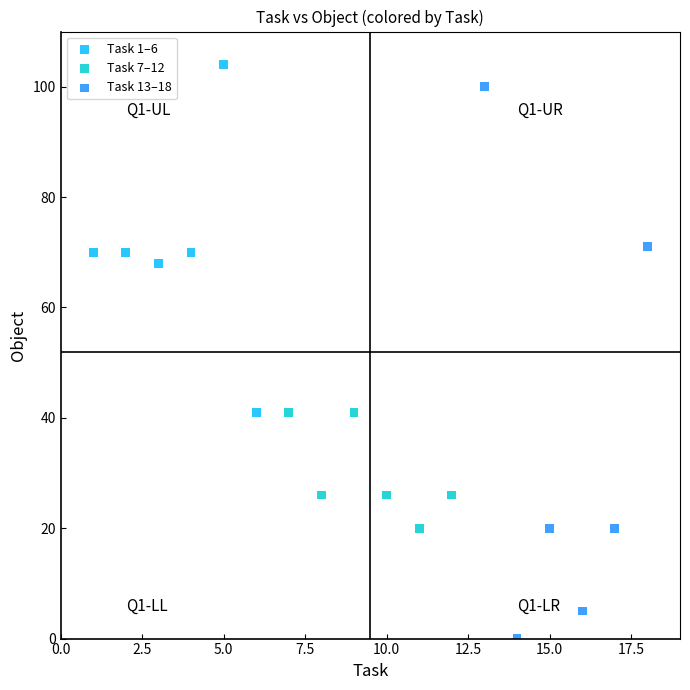

Which series has the widest spread of Y values?

Task 13–18